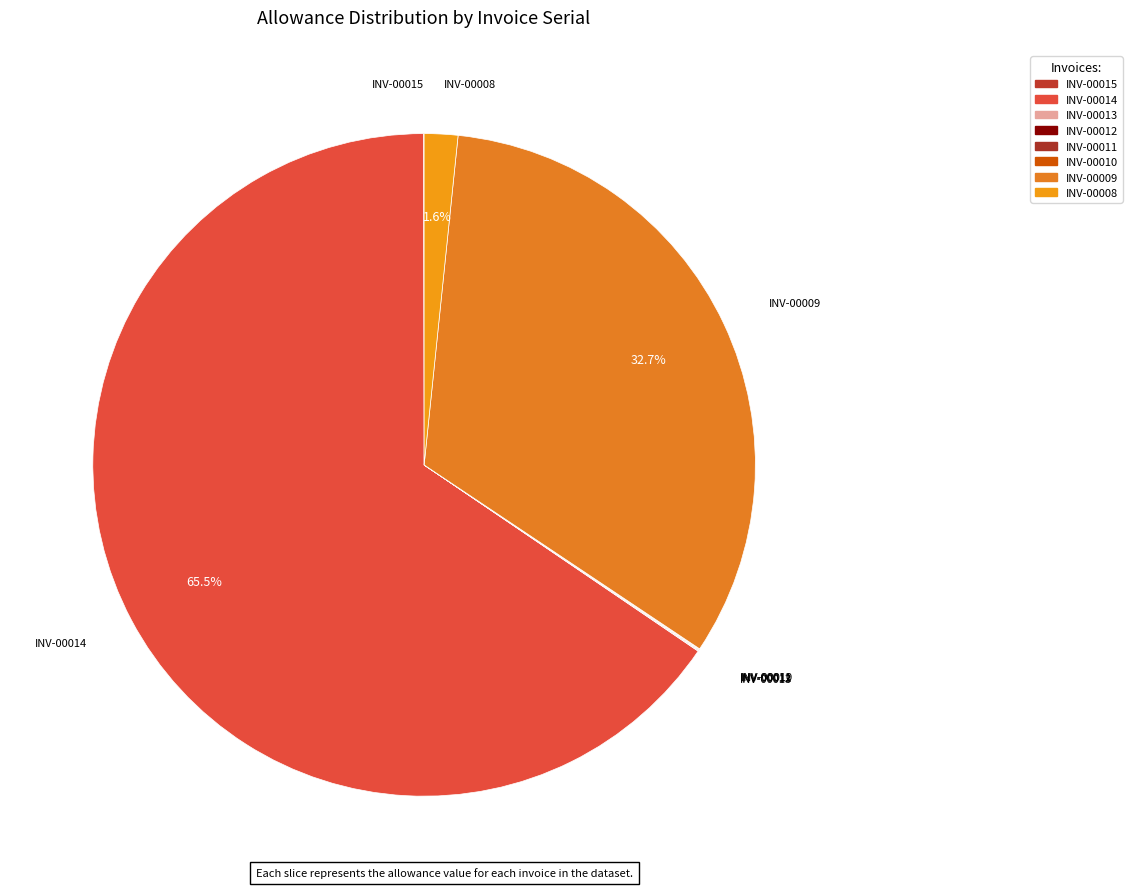

How many segments does this pie chart have?

8